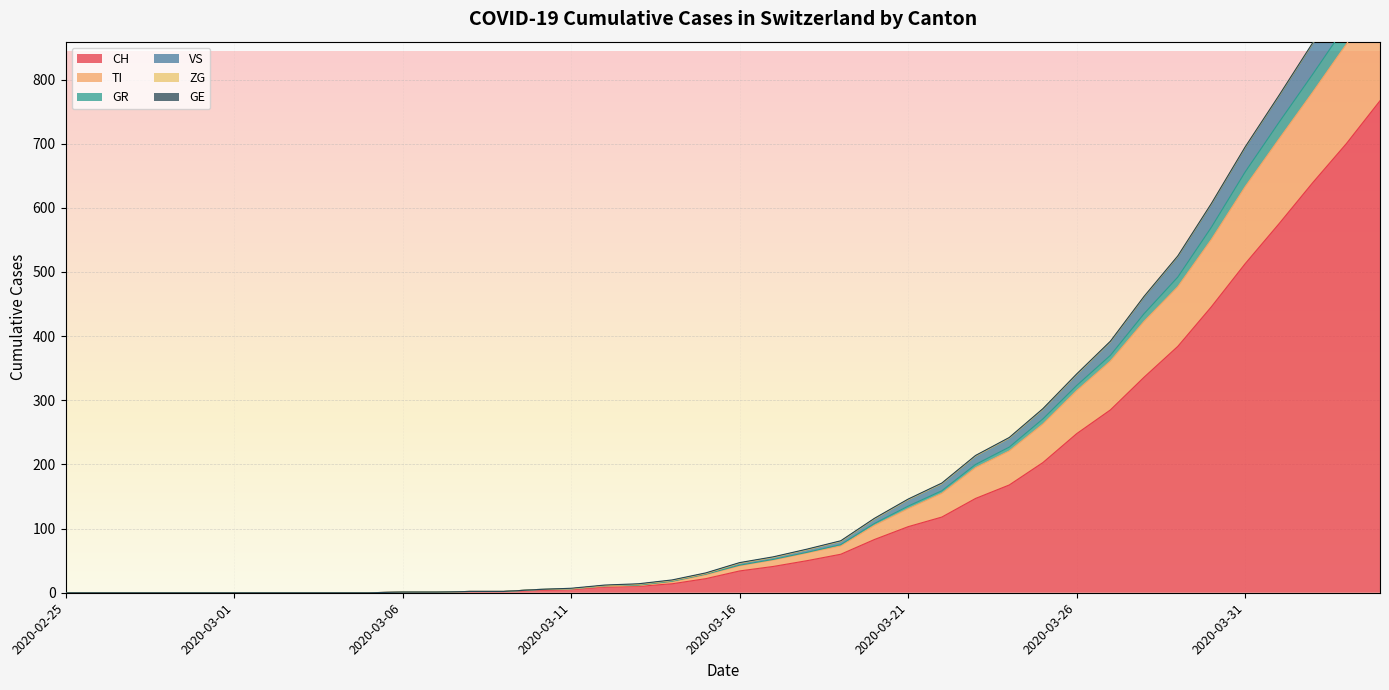

What position from the left is 2020-03-27?

32